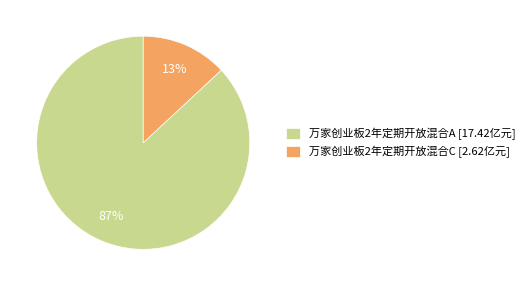

Which category has the biggest portion of the pie?

万家创业板2年定期开放混合A